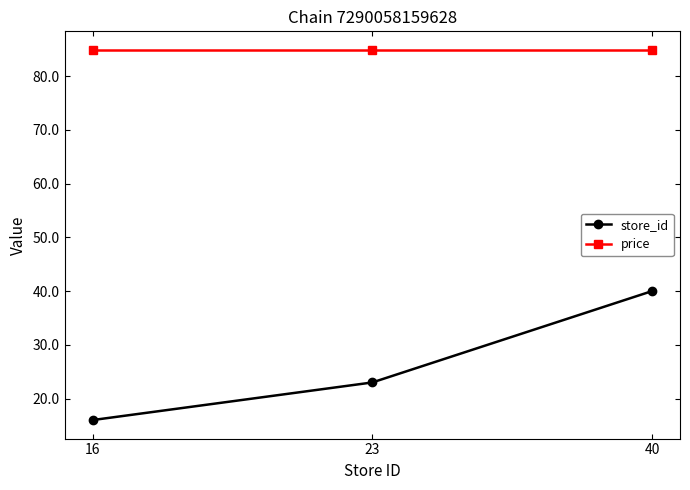

Read the price value at 40.

84.9